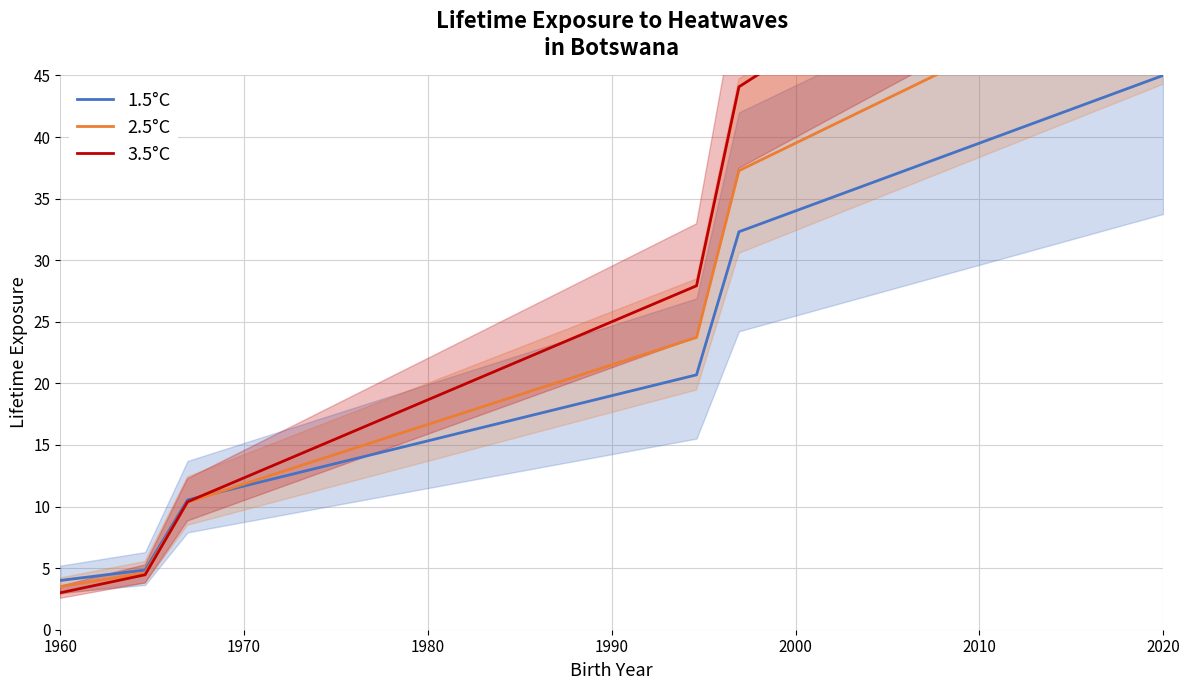

Which series ends up on top after the final intersection of 3.5°C and 2.5°C?

3.5°C